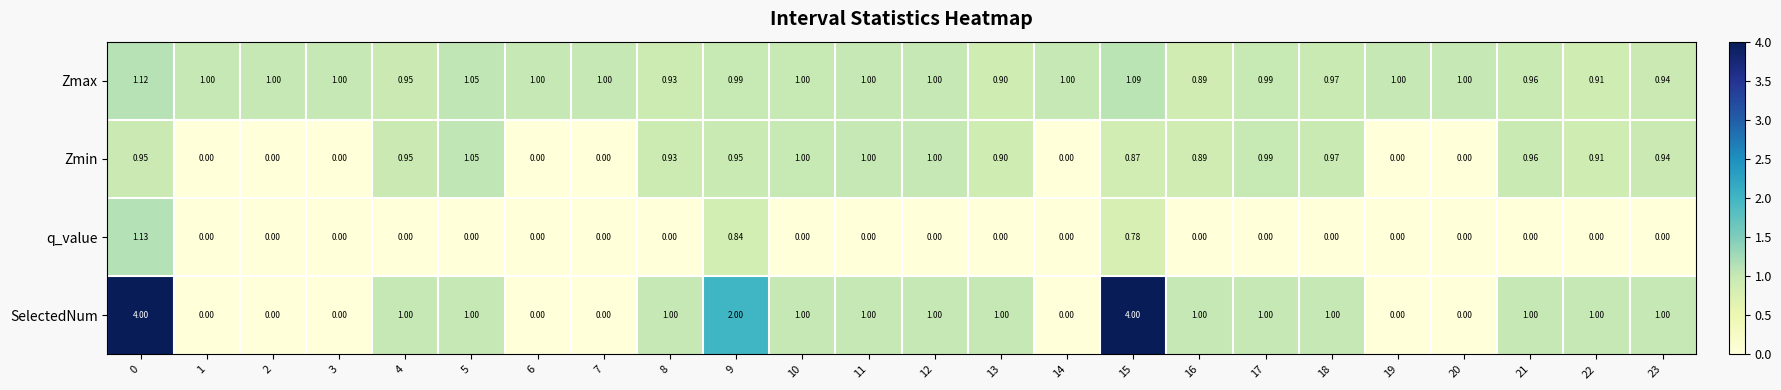

What is the total value across all series at 21?

2.9